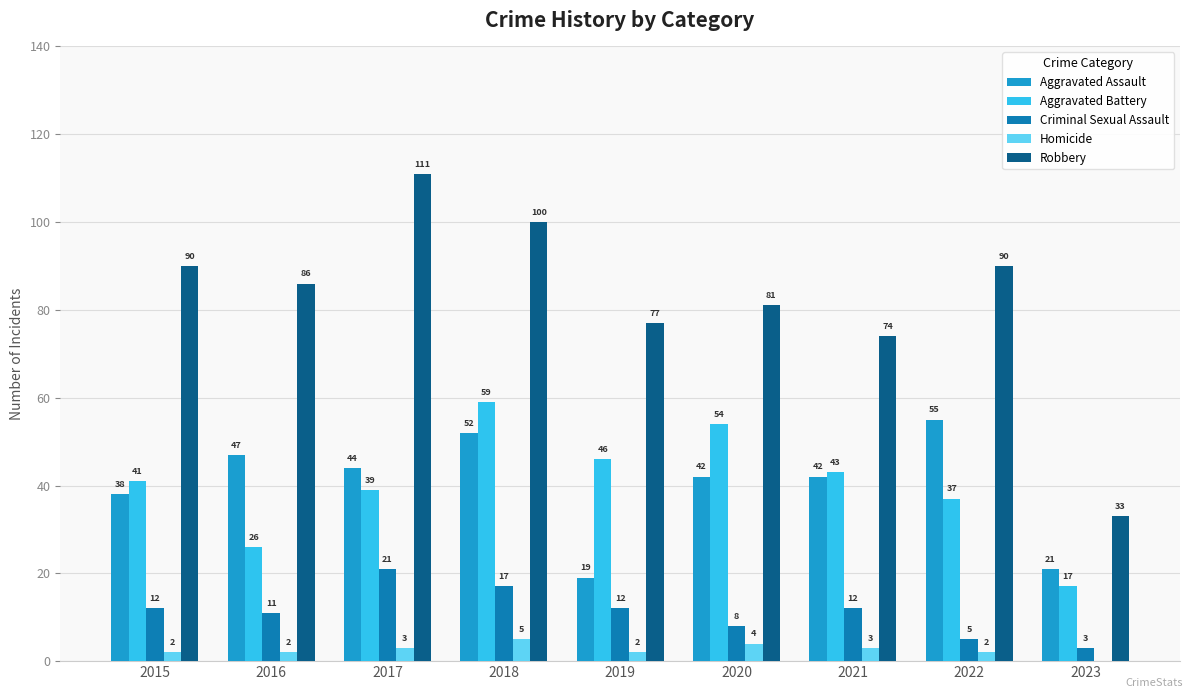

What is the sum of the Aggravated Battery values at 2017 and 2023?

56